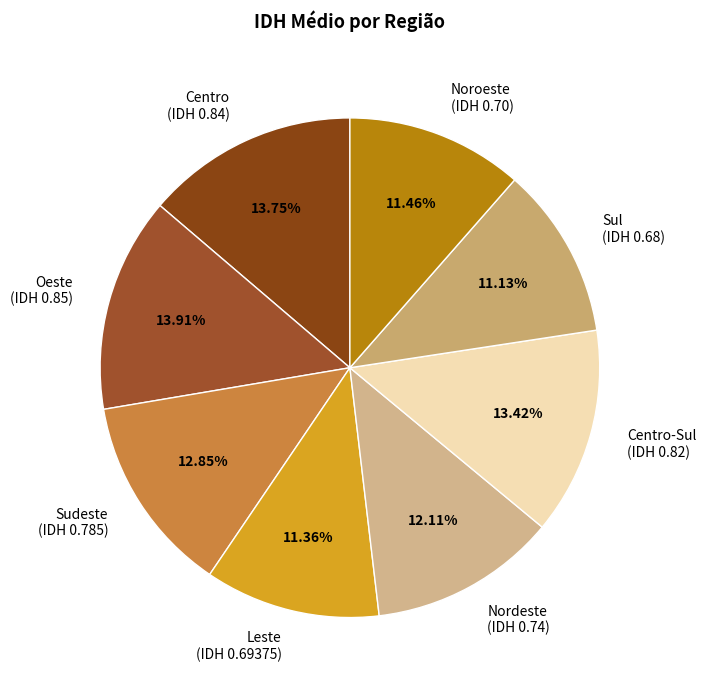

Is there any slice that represents more than half of the pie?

No